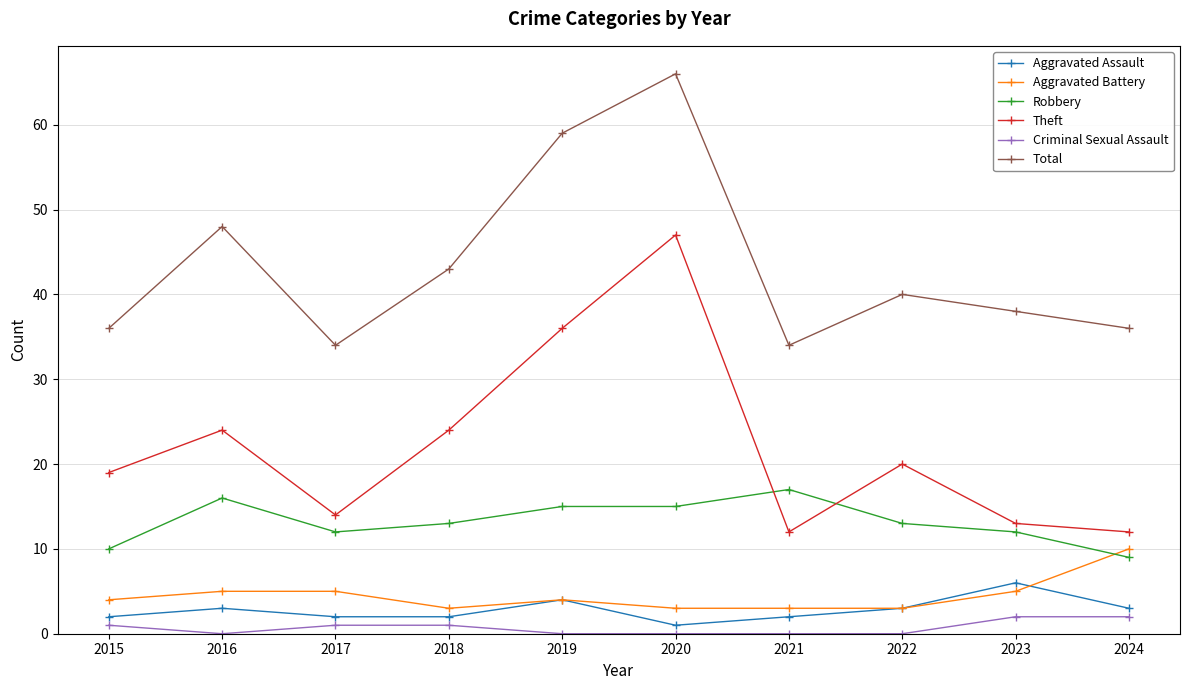

What are all the series names shown in the legend?

Aggravated Assault, Aggravated Battery, Robbery, Theft, Criminal Sexual Assault, Total